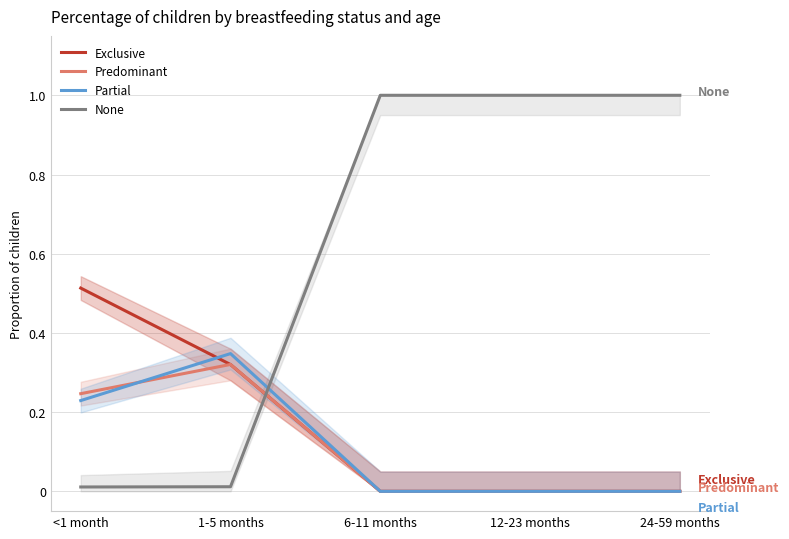

True or false: Exclusive and Partial cross at least once.

True